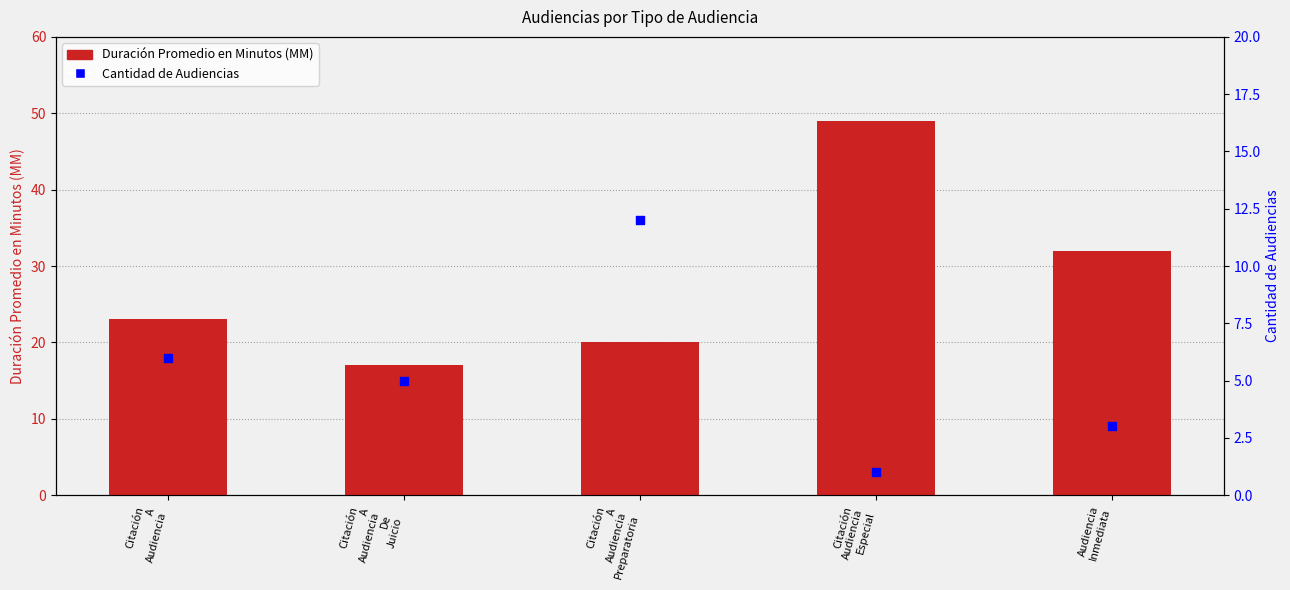

What are all the series names shown in the legend?

Duración Promedio en Minutos (MM), Cantidad de Audiencias